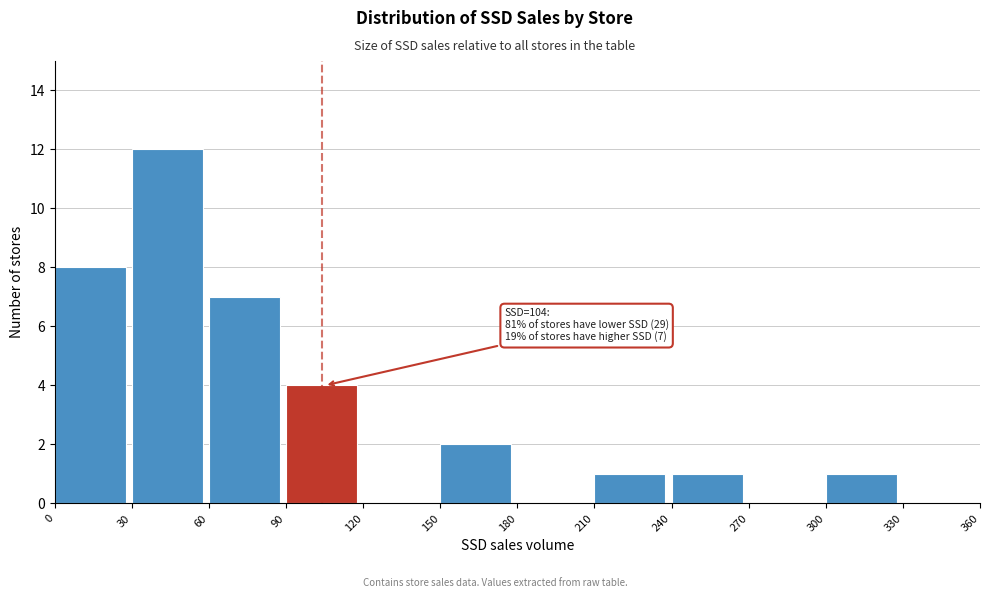

Over which range of the x-axis is the bar tallest?

30 to 60